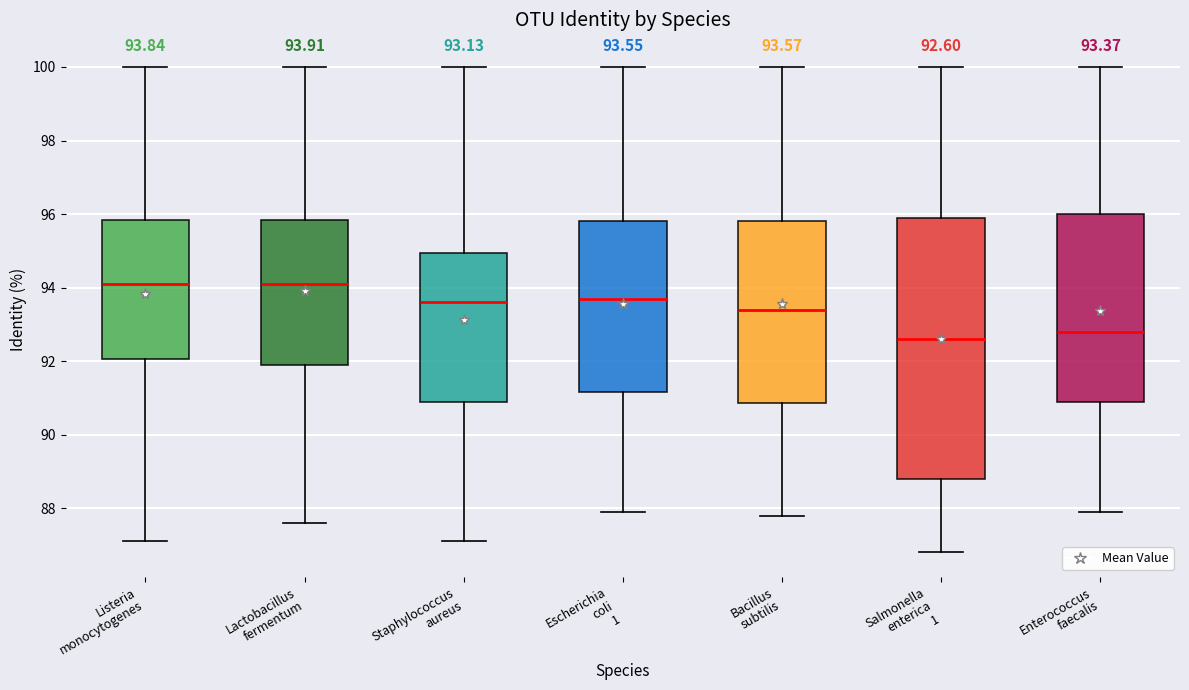

Comparing the boxes themselves (not the whiskers), which one is the tallest?

Salmonella enterica 1